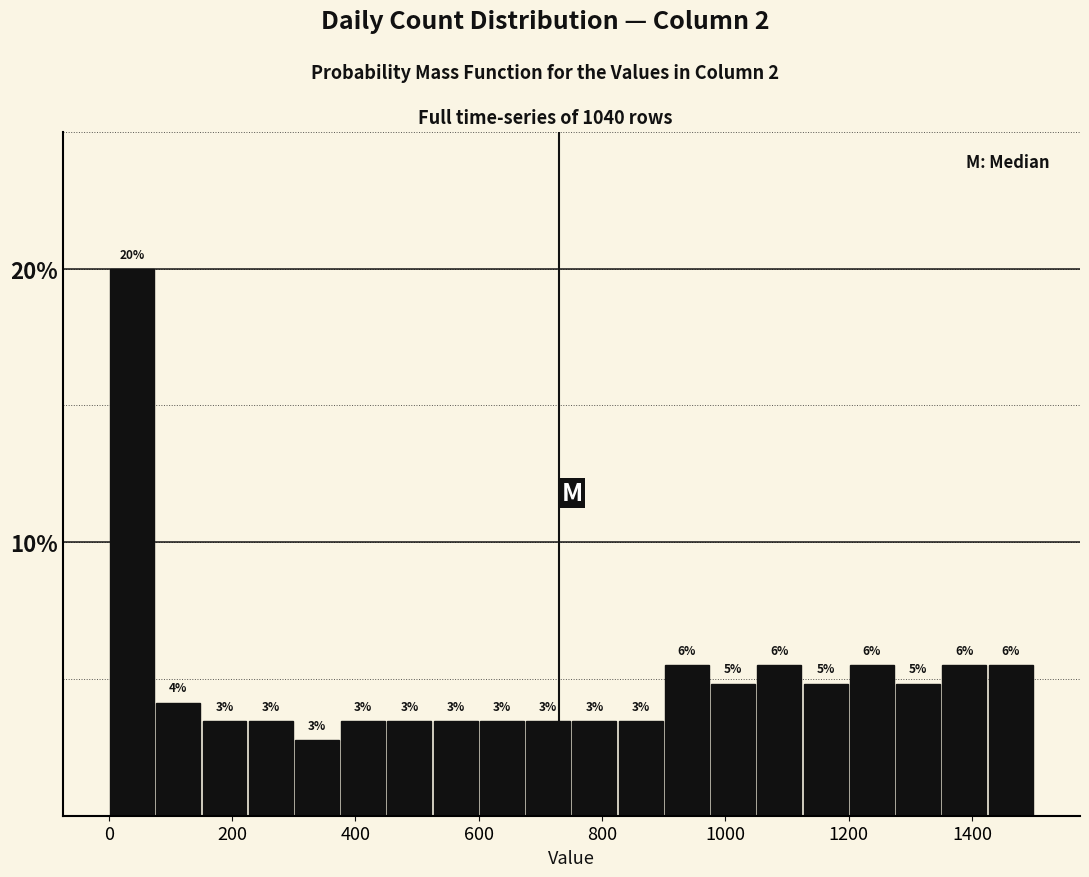

Read against the x-axis, roughly where is the centre of the tallest bar?

40